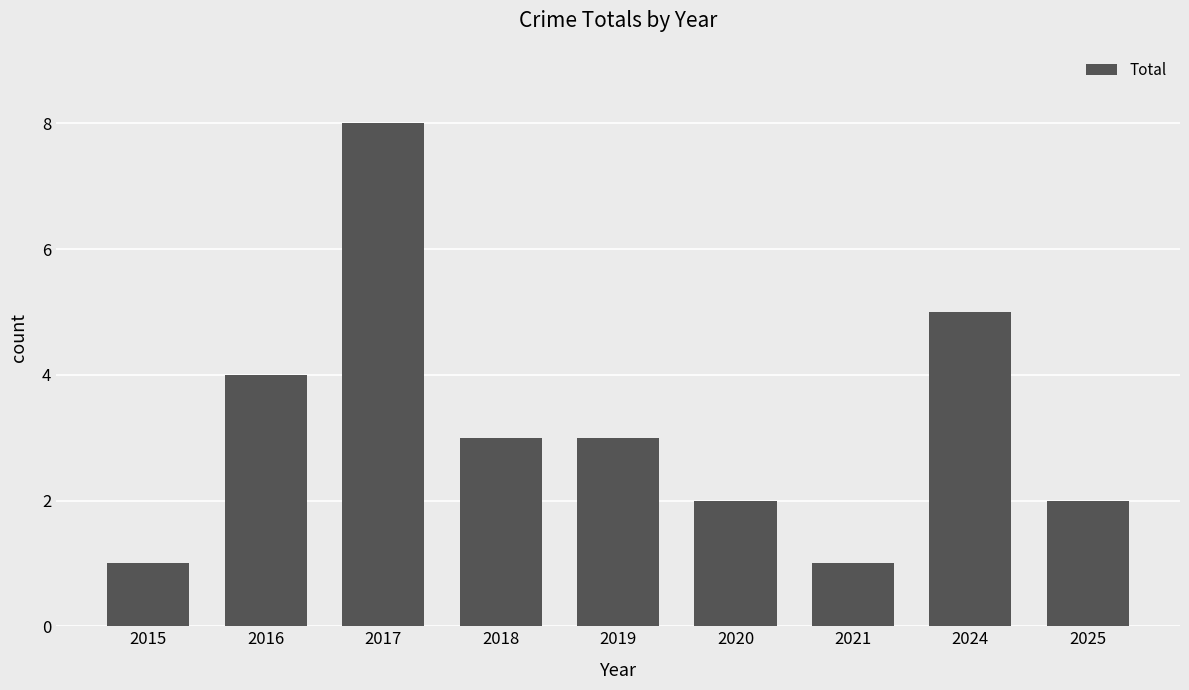

What is the maximum value shown in the chart?

8